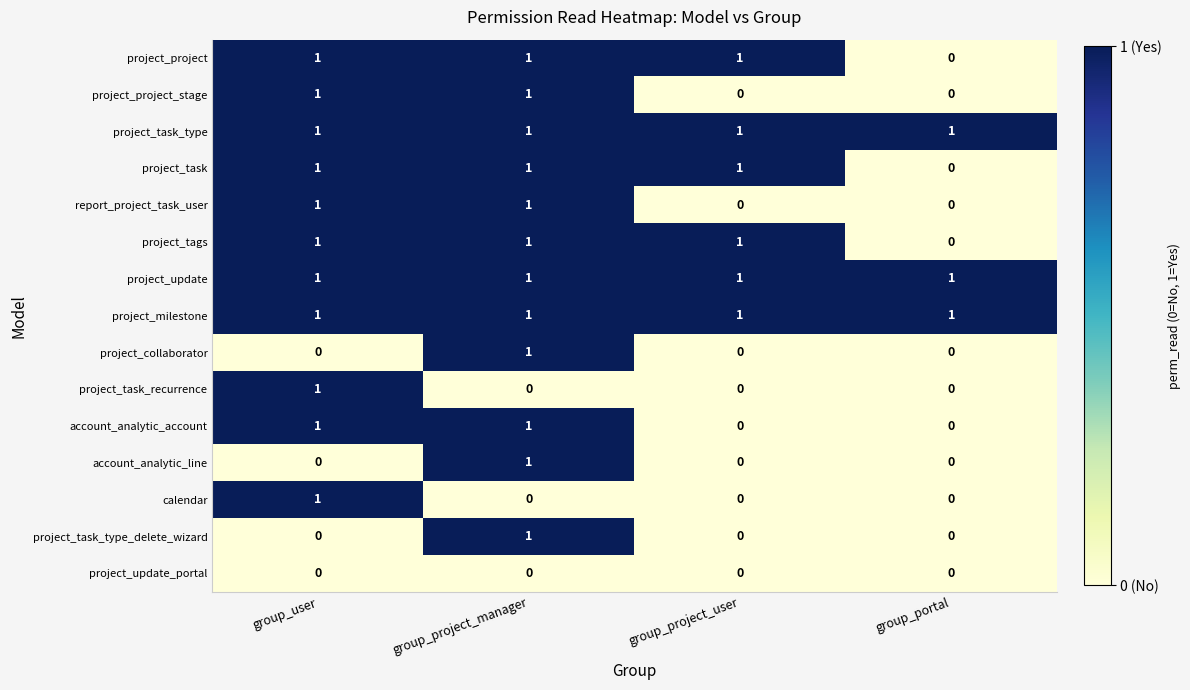

Is it true that project_collaborator equals 0 at group_project_user?

True